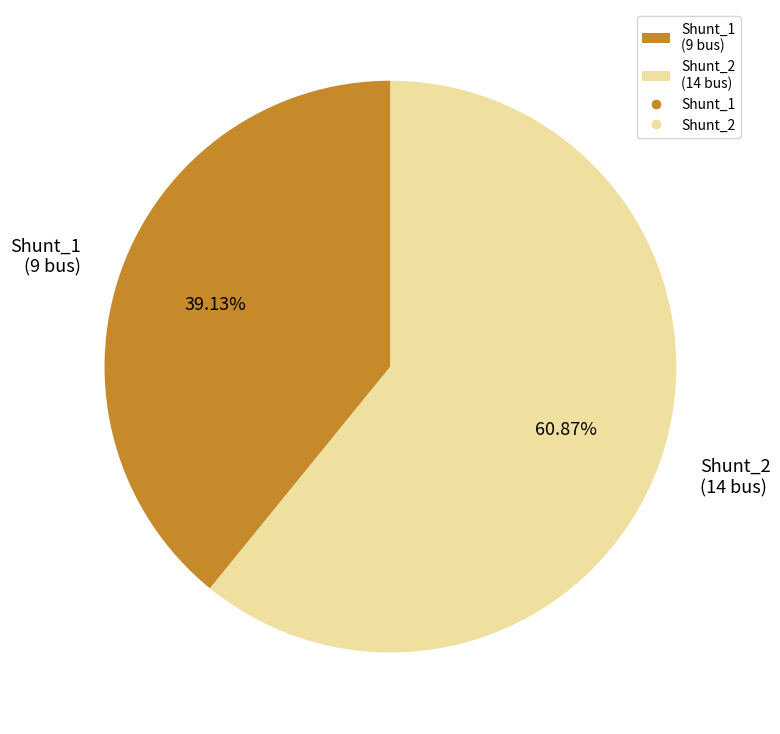

How much of the chart is everything except Shunt_1?

60.9%